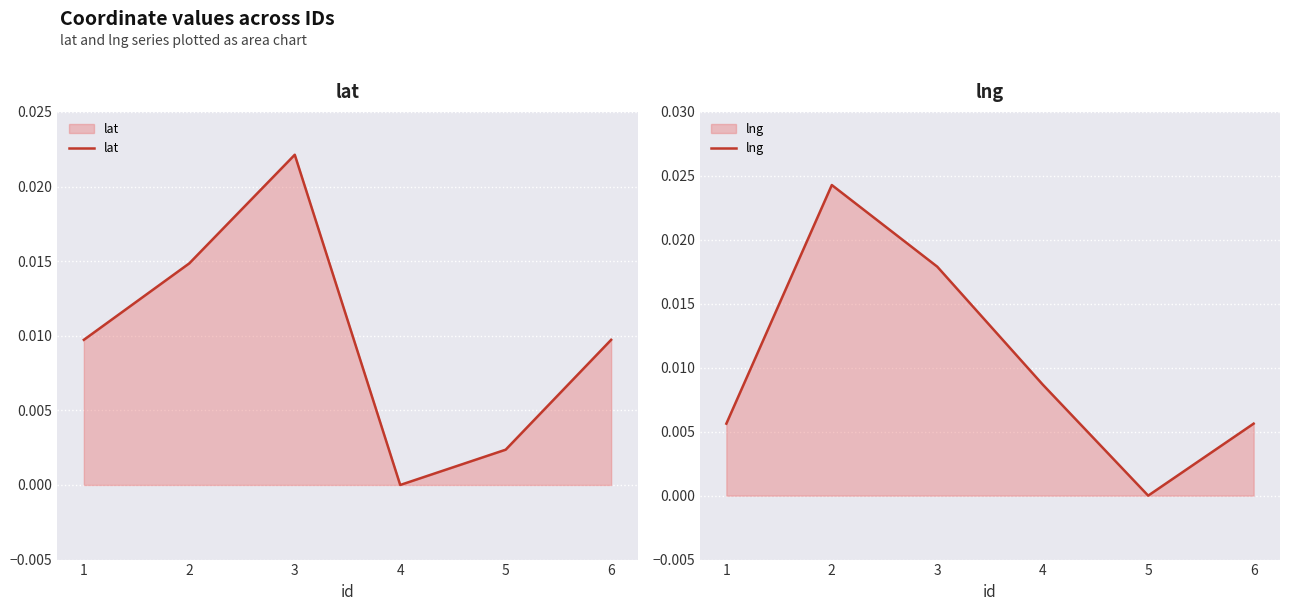

After their last crossing, which series has the higher values: lng or lat?

lat